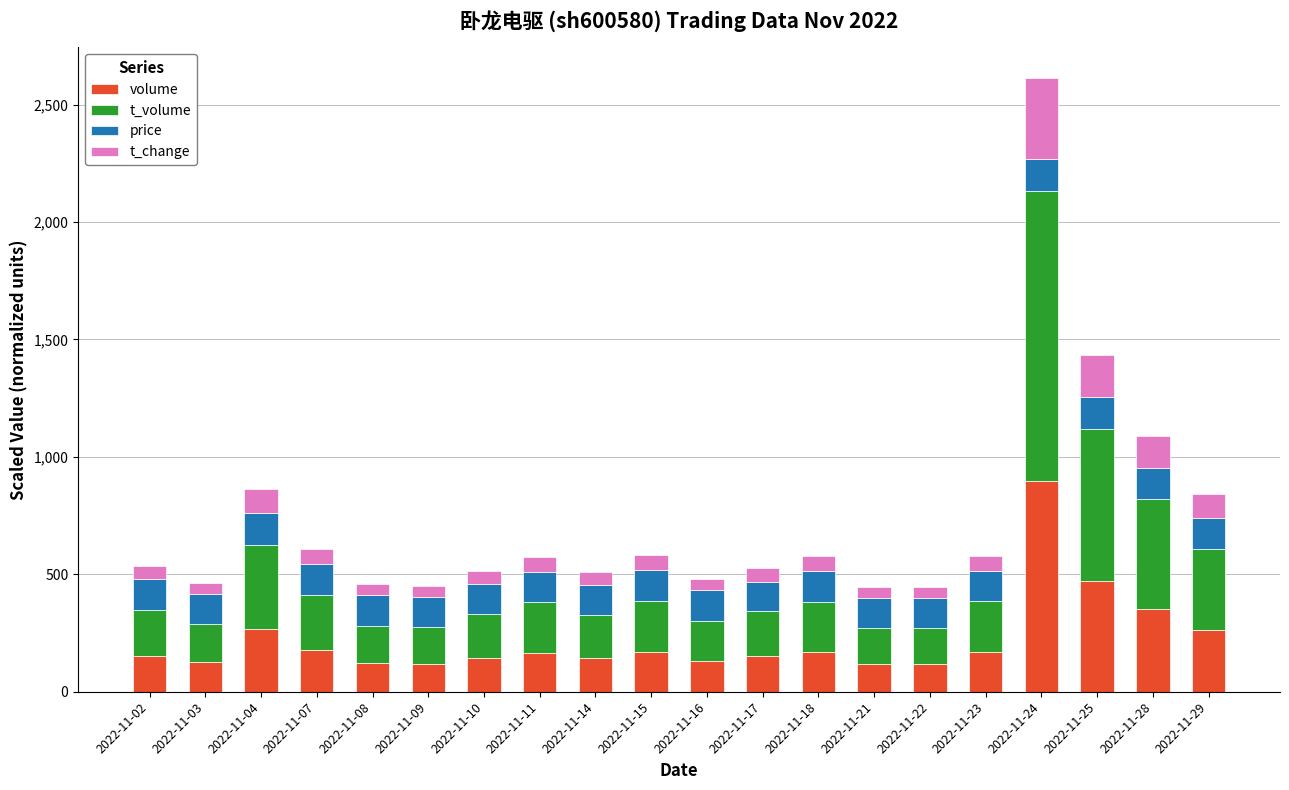

At which category is the sum across all series the highest?

2022-11-24